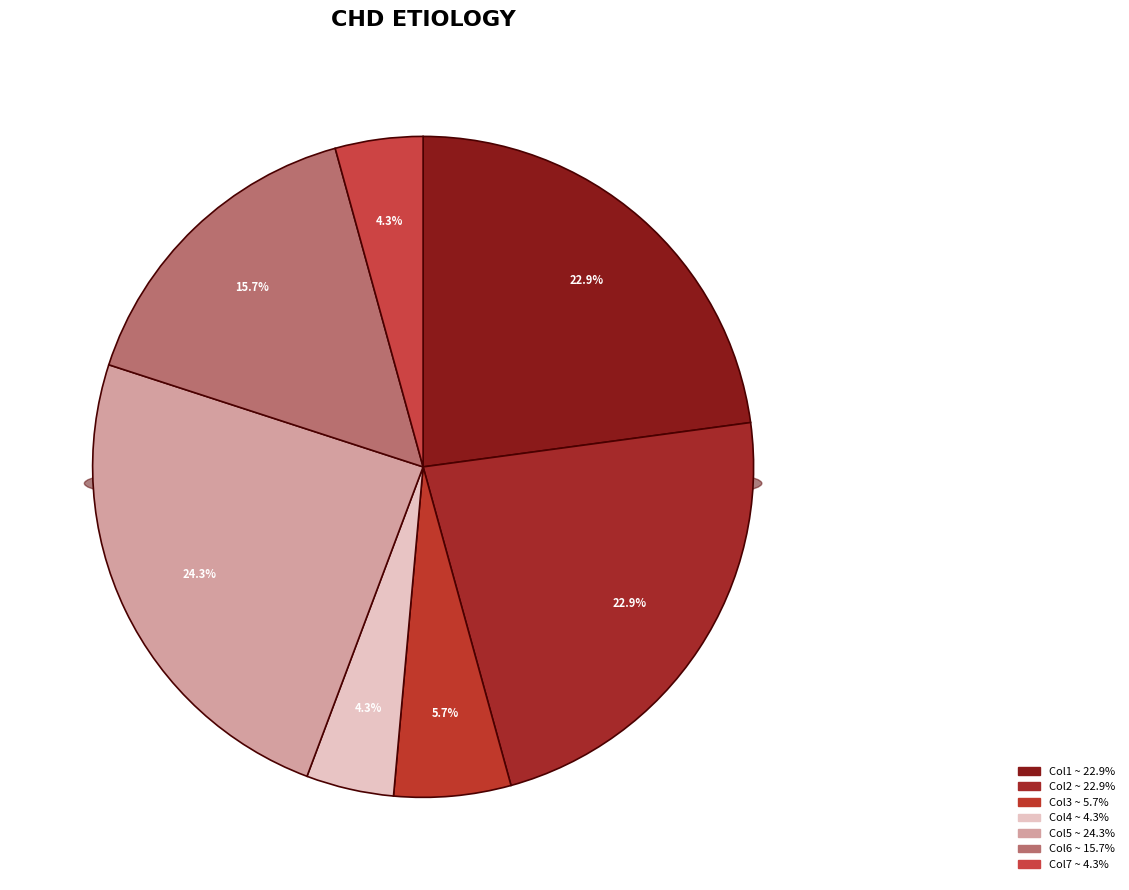

Is it true that 3 is 4% of the pie?

True